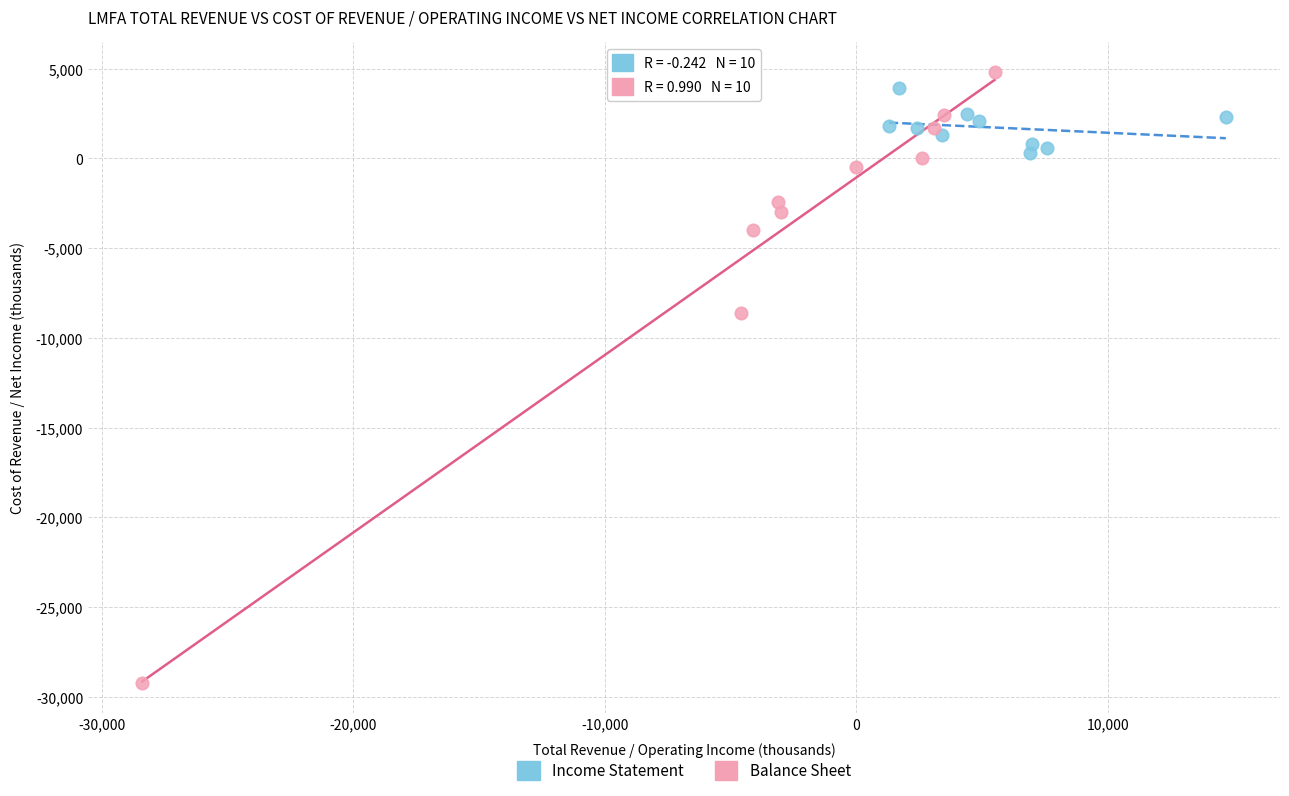

Which series has the largest Y range (max minus min)?

Balance Sheet